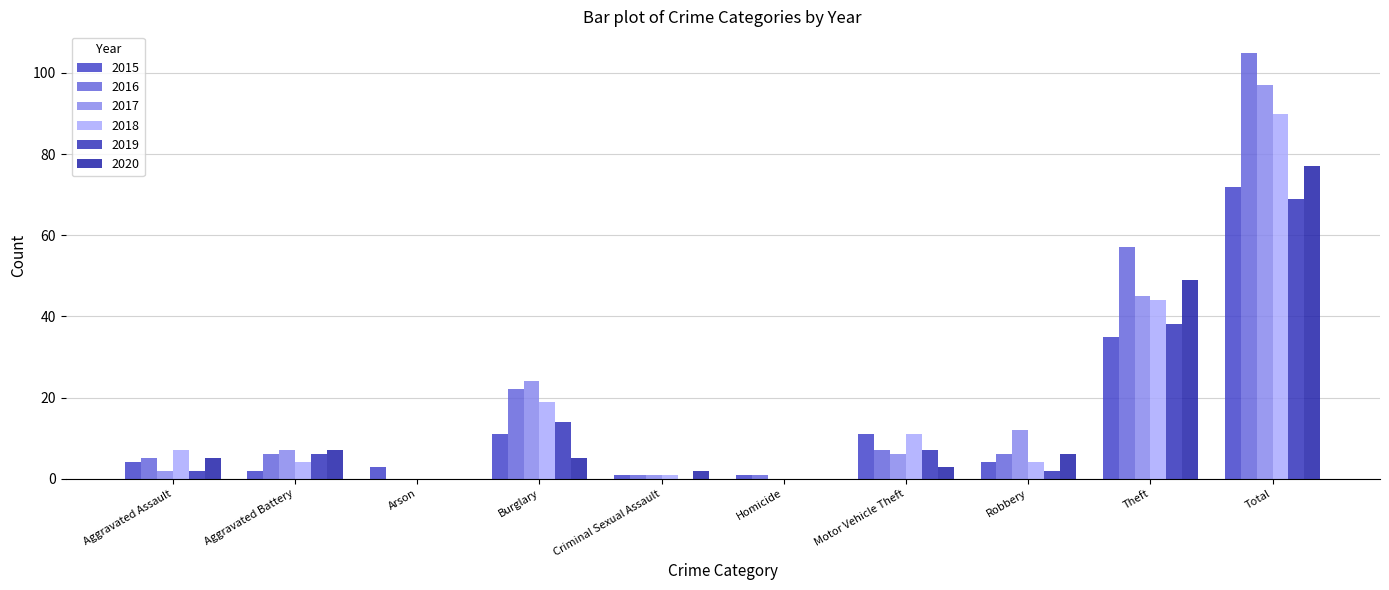

Reading left to right, extract all data points from this chart.

2015: 4	2	3	11	1	1	11	4	35	72
2016: 5	6	0	22	1	1	7	6	57	105
2017: 2	7	0	24	1	0	6	12	45	97
2018: 7	4	0	19	1	0	11	4	44	90
2019: 2	6	0	14	0	0	7	2	38	69
2020: 5	7	0	5	2	0	3	6	49	77